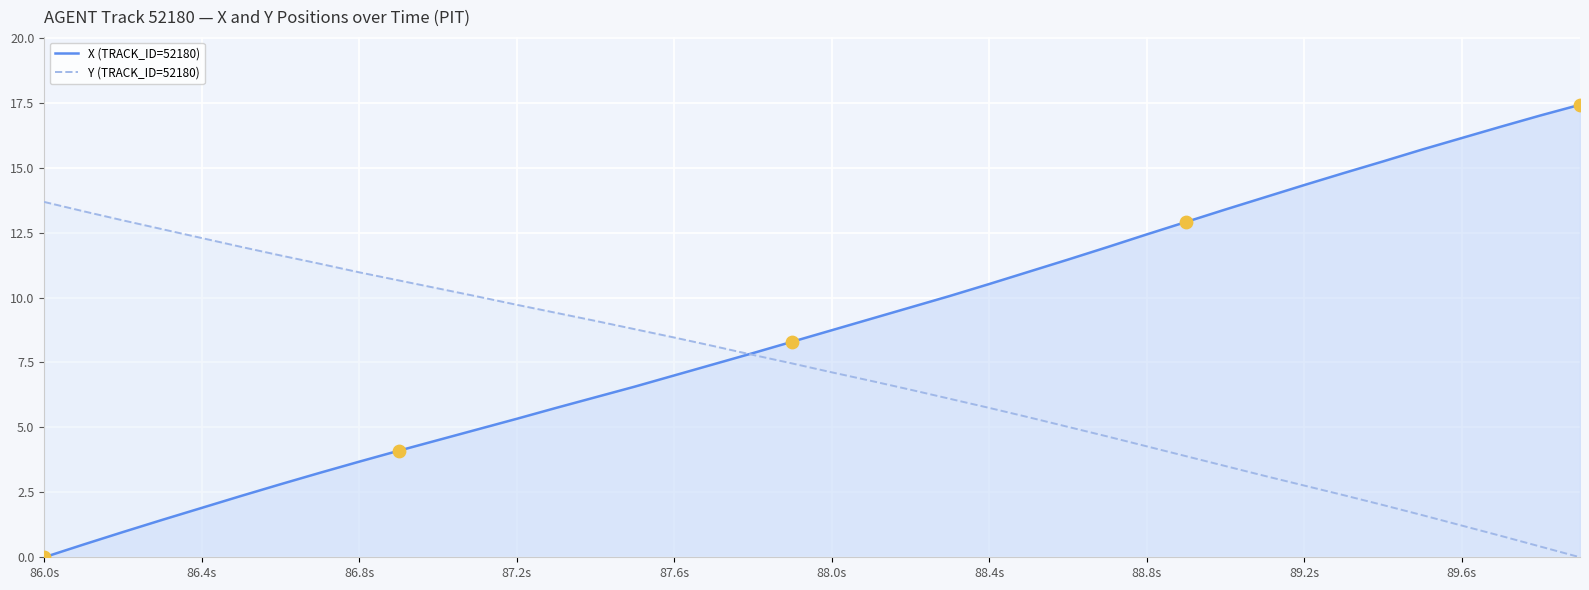

What is the total value across all series at 88.4s?

16.3